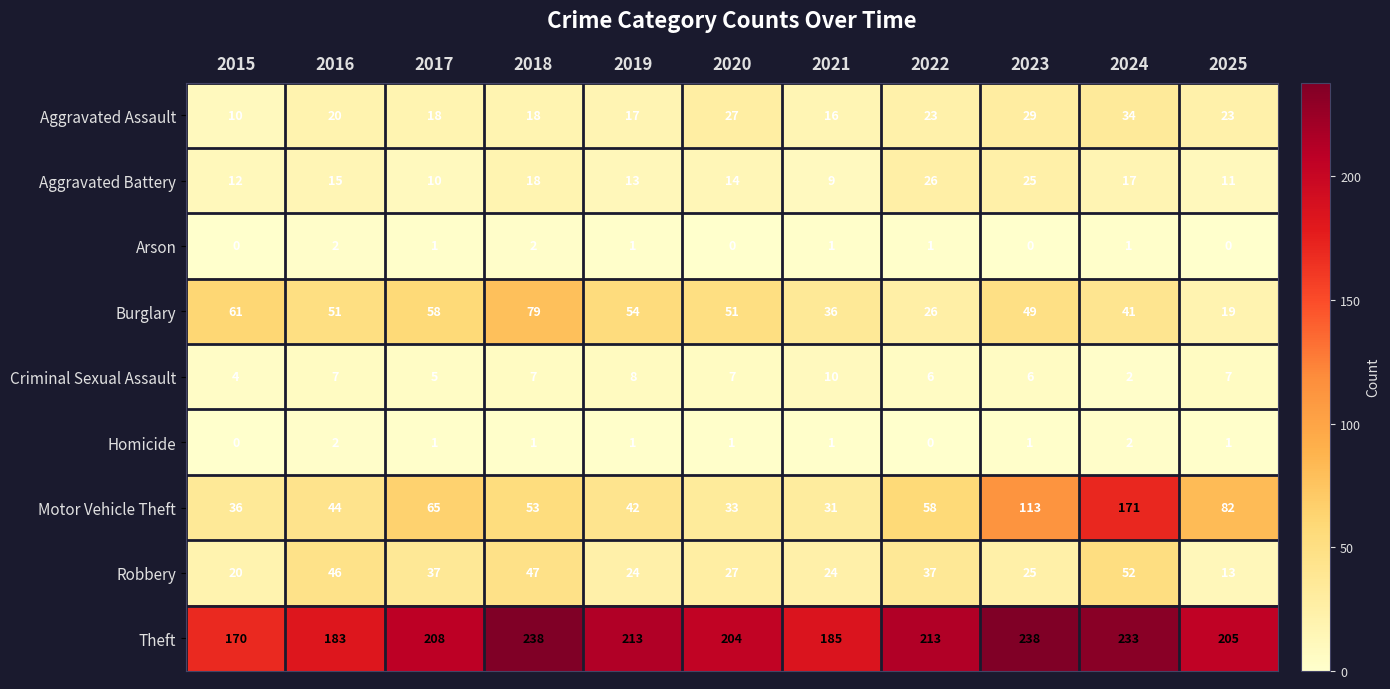

What is the highest value of the Burglary series?

79